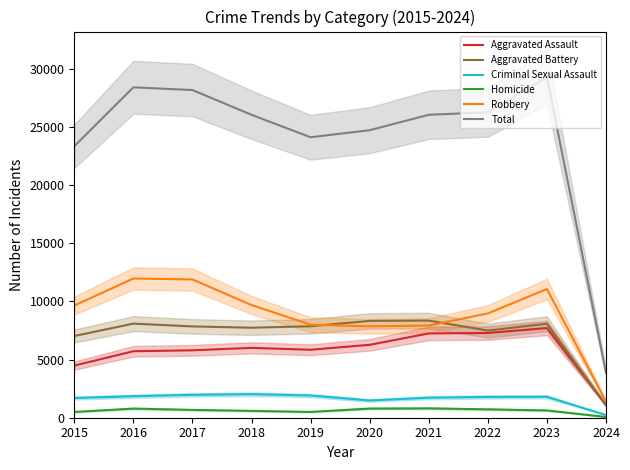

What is the value of the Criminal Sexual Assault point at the 4th from the left?

2023